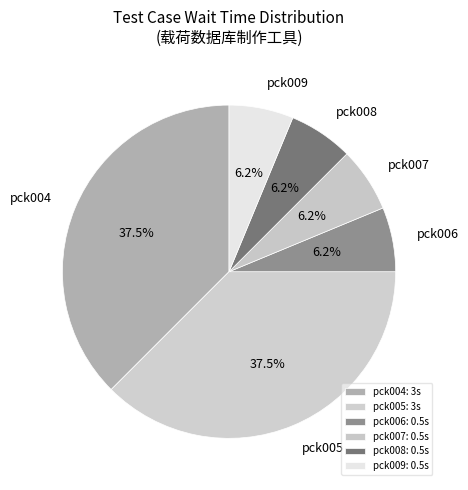

Between pck005 and pck006, which is larger?

pck005